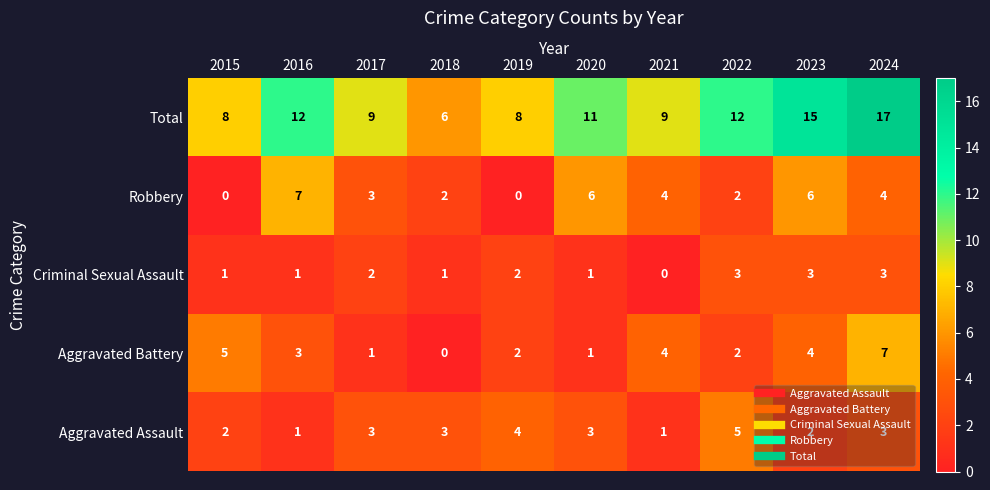

Between 2017 and 2020, which series saw the biggest shift?

Robbery